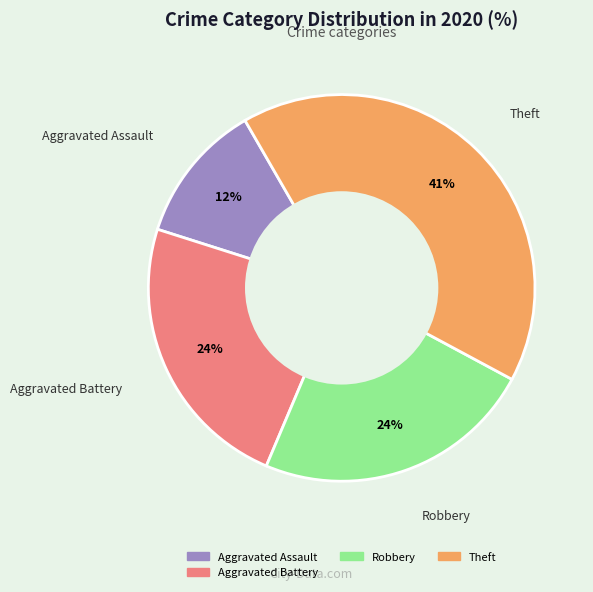

Does any single category account for the majority?

No